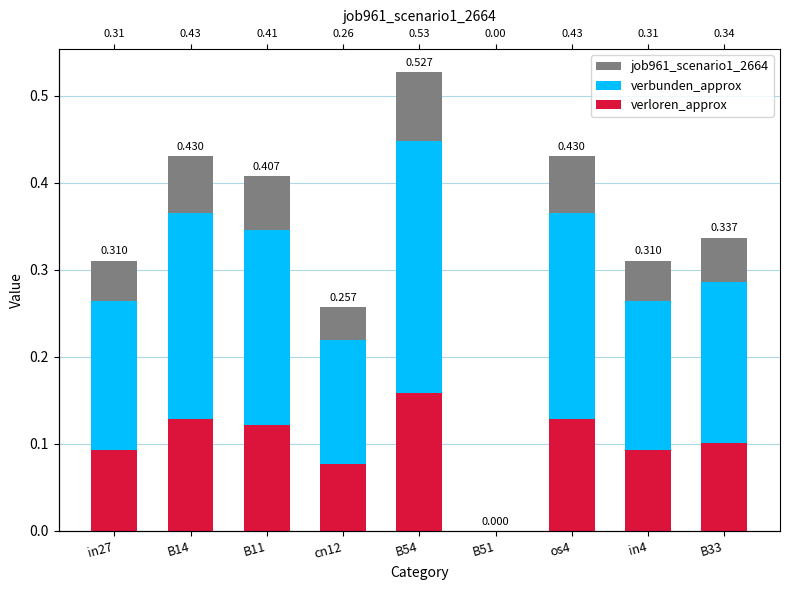

What is the sum of all job961_scenario1_2664 values?

3.0